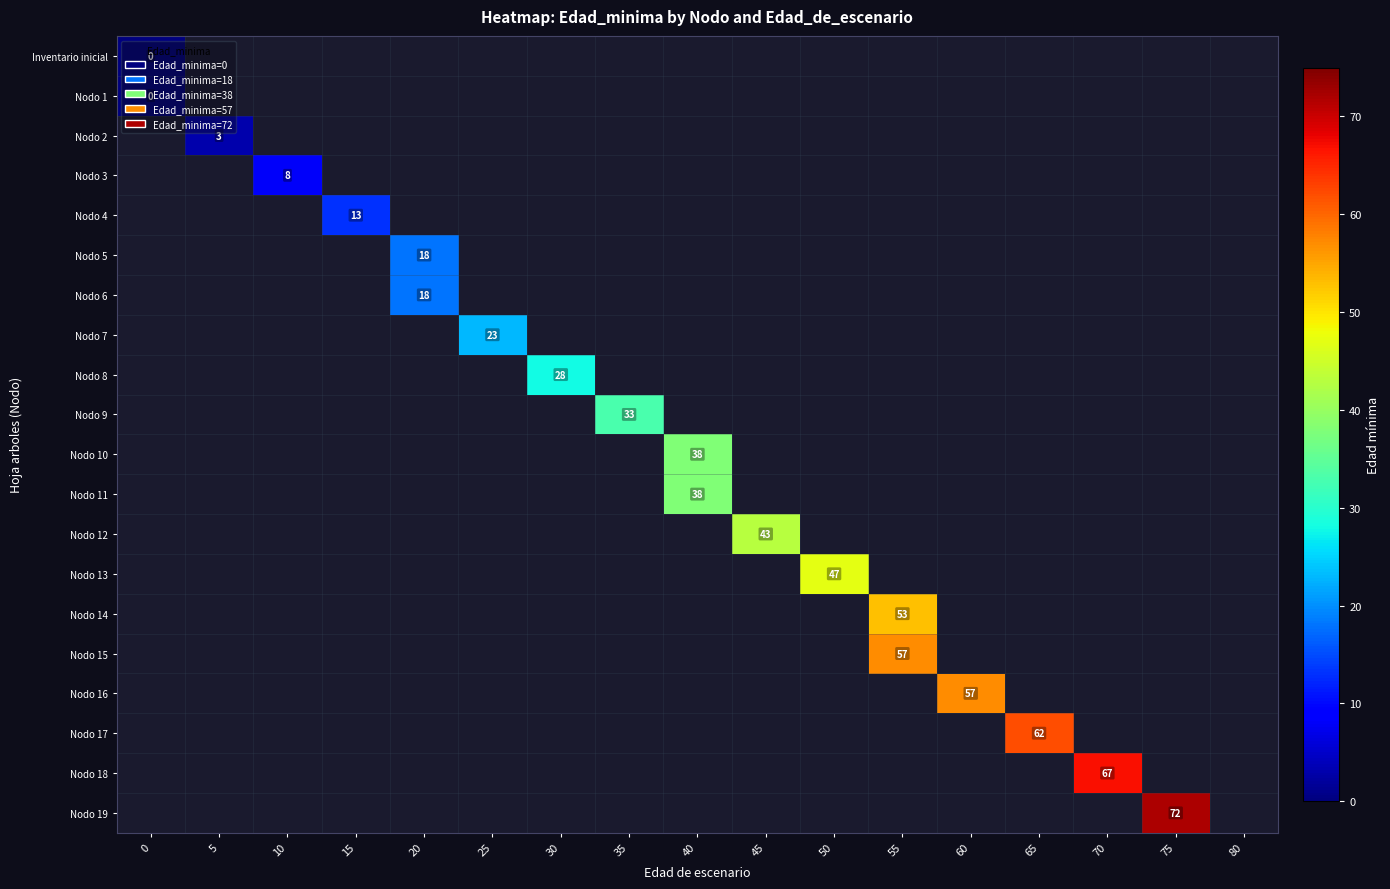

True or false: Nodo 13 has a value of 63 at 50.

False